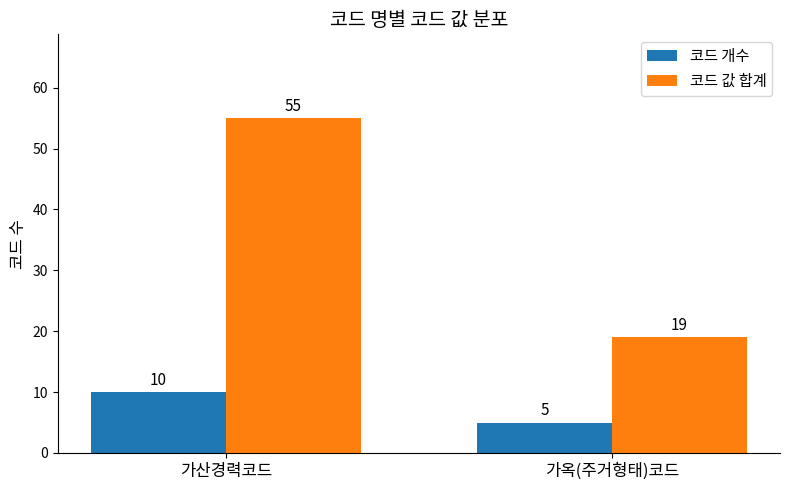

Which series has the widest spread of values?

코드 값 합계